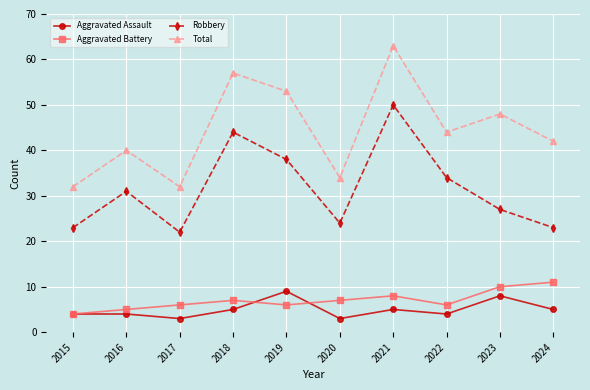

What is the difference between the maximum and minimum values in the Robbery series?

28